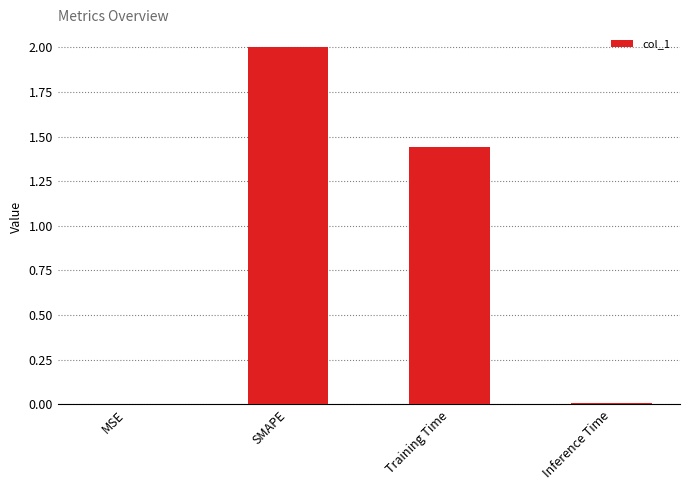

What is the sum of the values at Training Time and SMAPE?

3.4